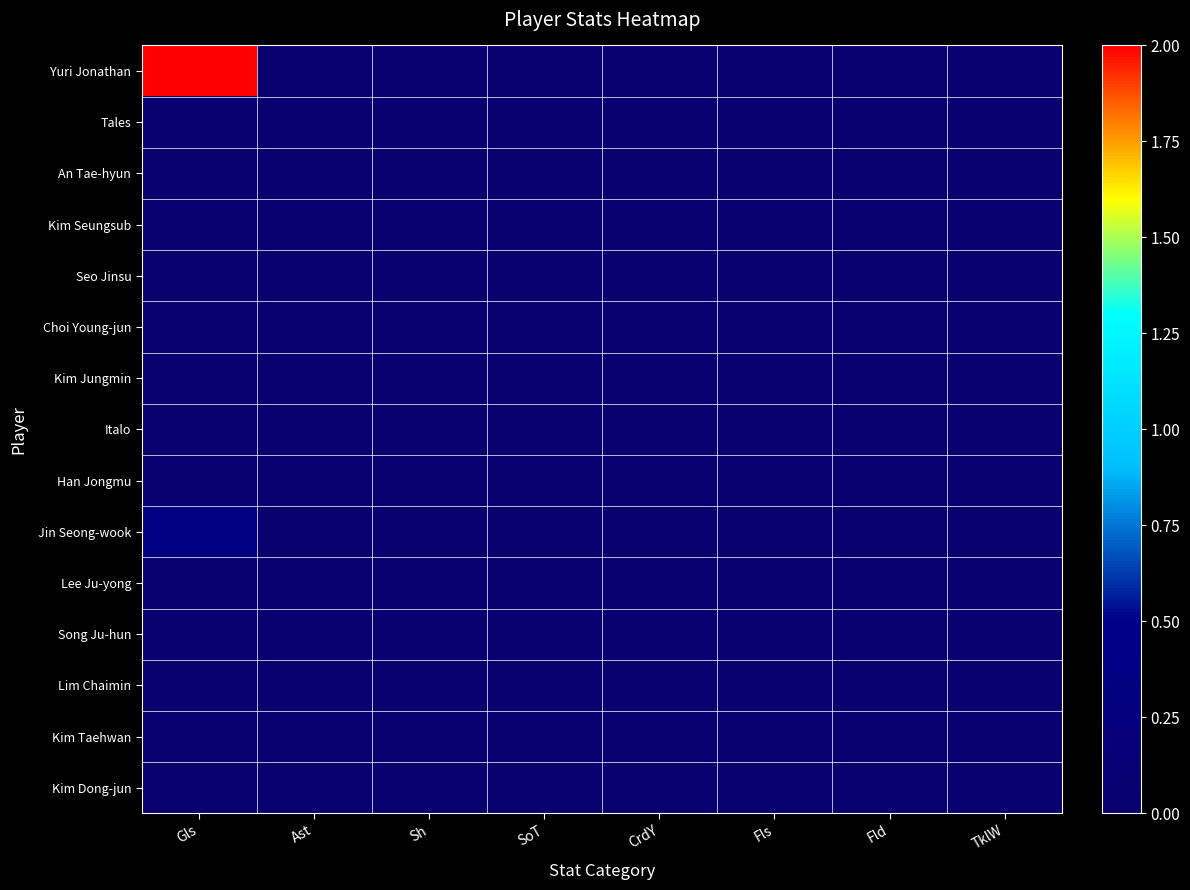

Between Gls and SoT, which is larger?

Gls